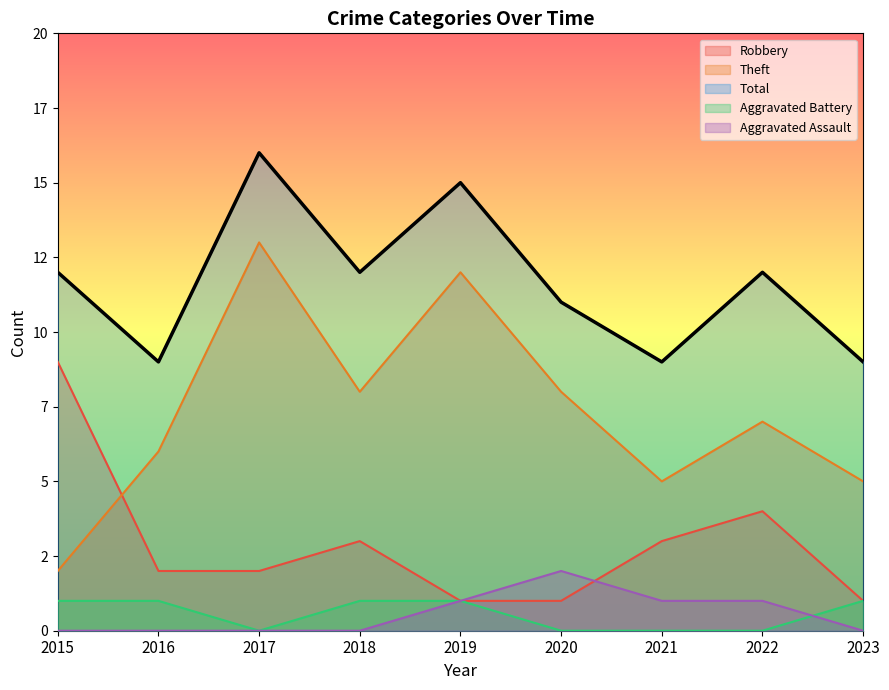

What is the difference between the highest and lowest values at 2016?

9